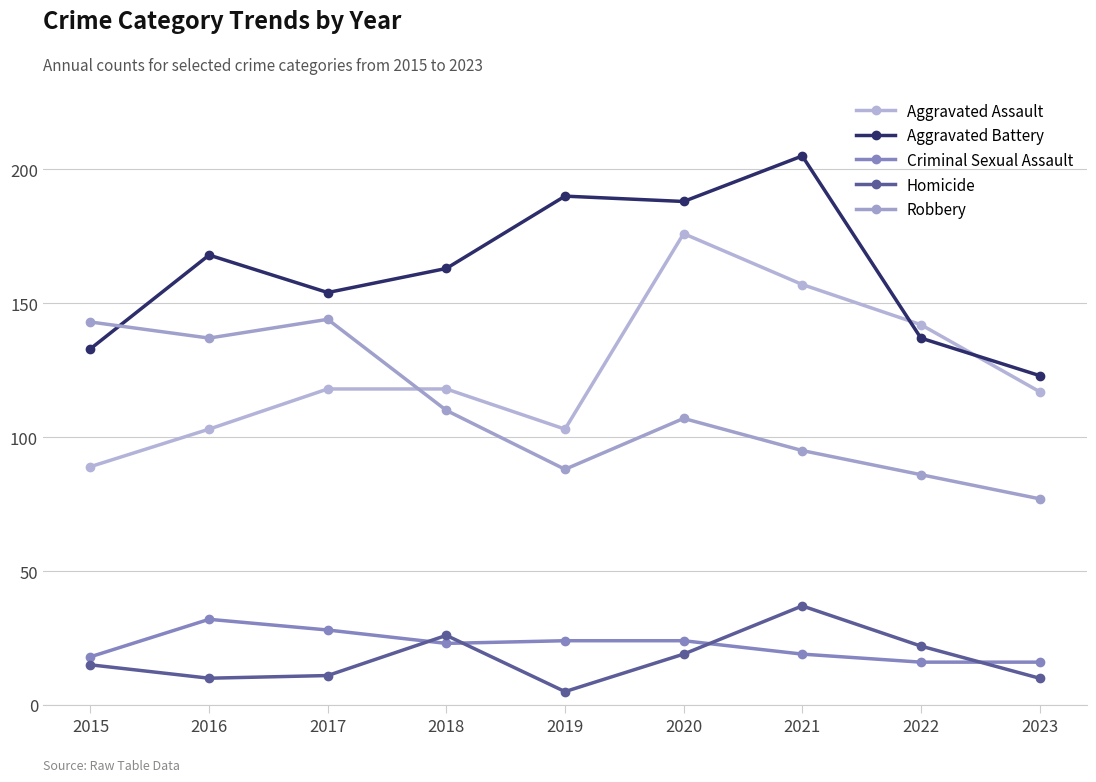

At which label is Robbery closest to 110?

2018